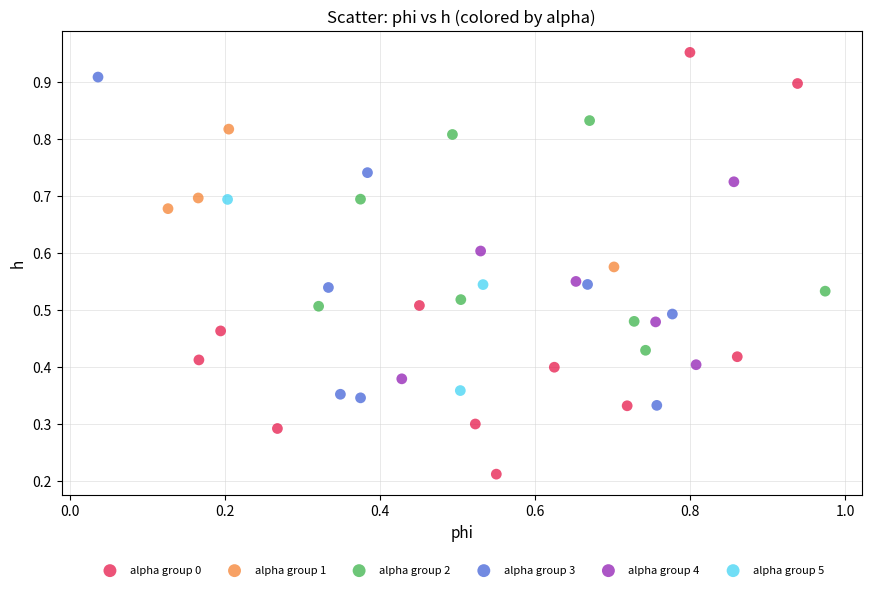

Which series contains the lowest Y value?

alpha group 0